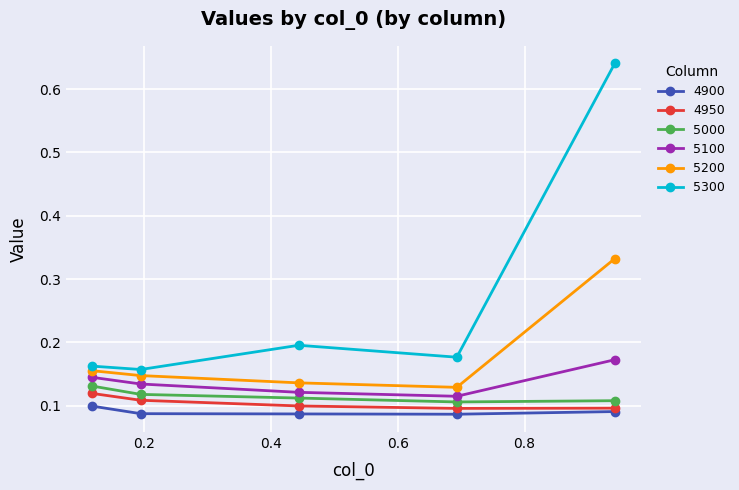

At how many categories does at least one series exceed 0?

5